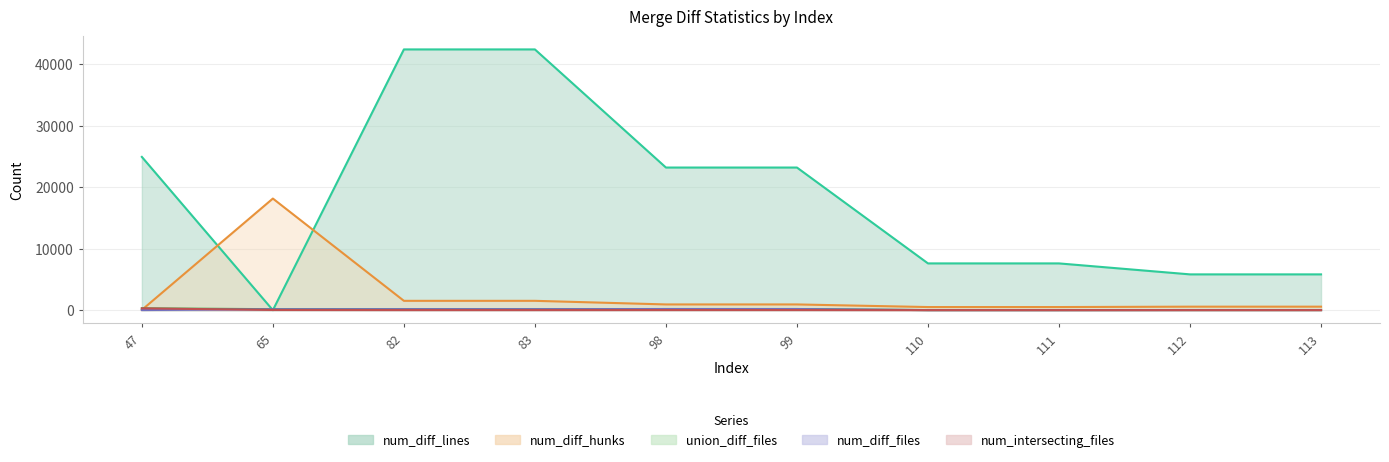

At how many categories does at least one series exceed 12371?

6